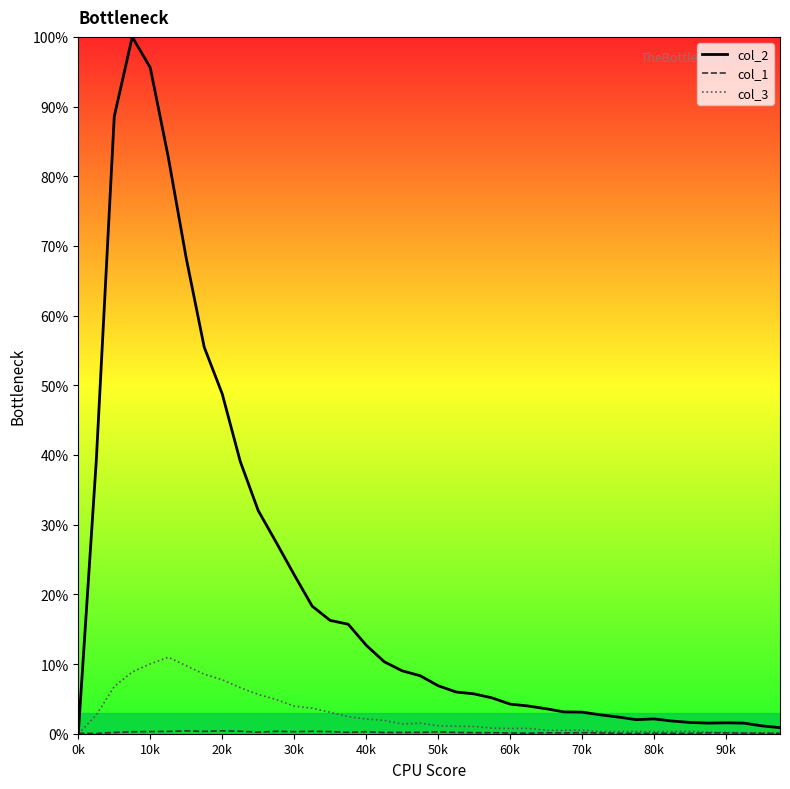

What is the greatest value displayed?

100.0